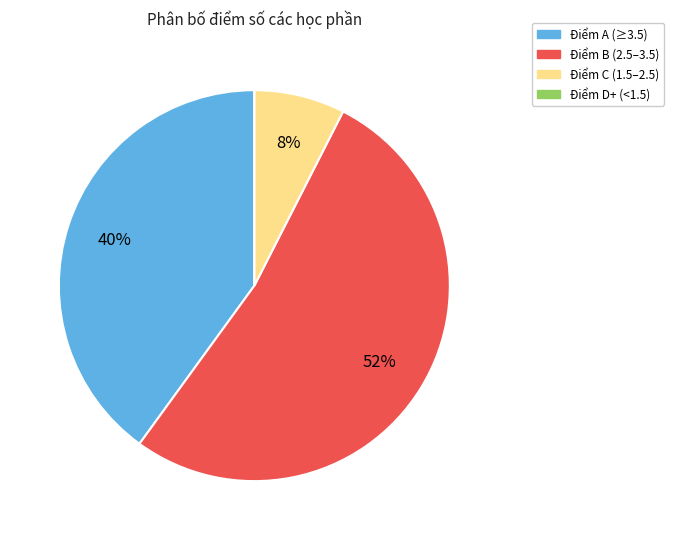

What is the largest slice in the pie chart?

Điểm B (2.5–3.5)